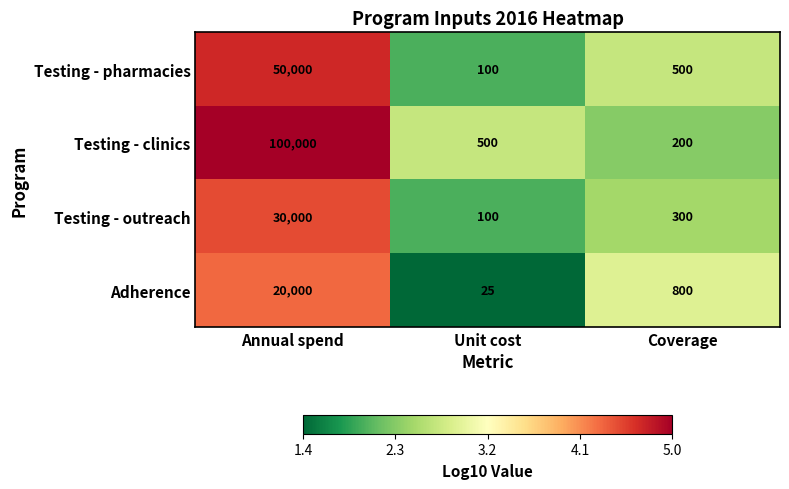

Which series has the largest total across all categories?

Testing - clinics